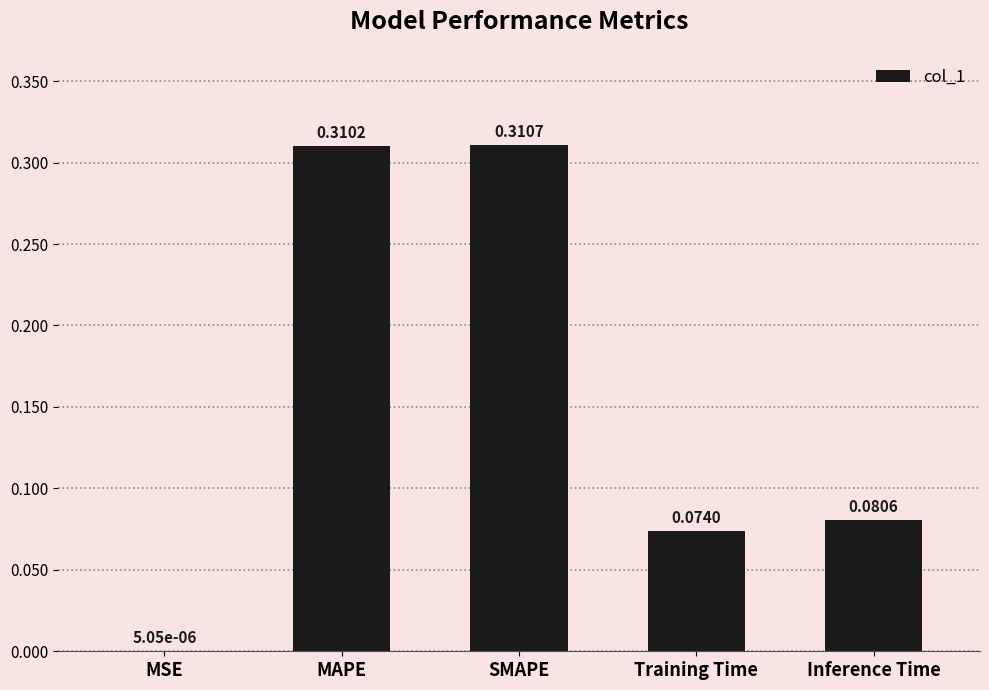

What is the sum of the values at MAPE and Inference Time?

0.4